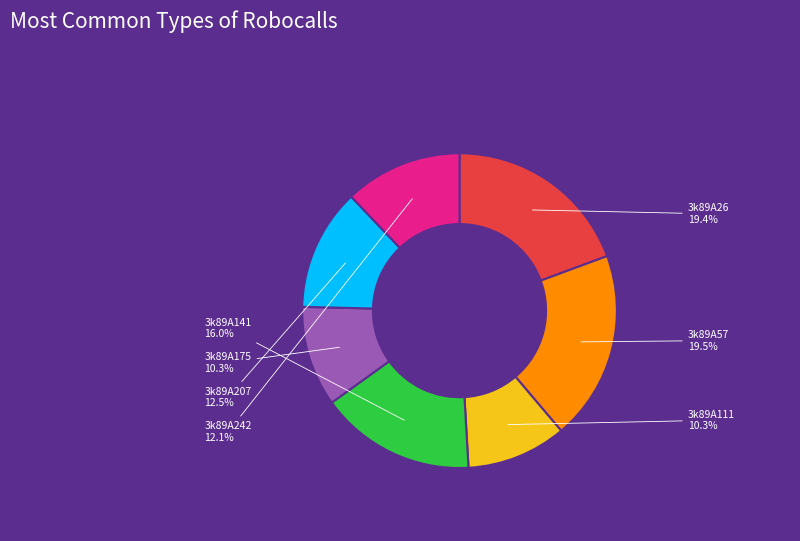

Does any single category account for the majority?

No